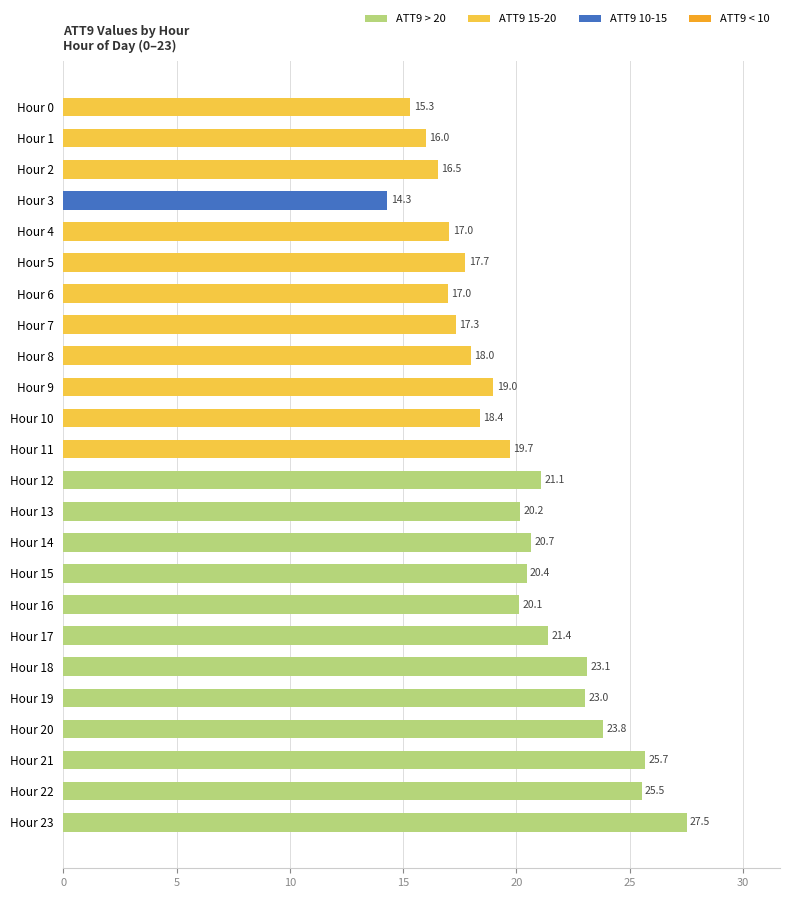

What is the difference between the maximum and second lowest values?

12.2